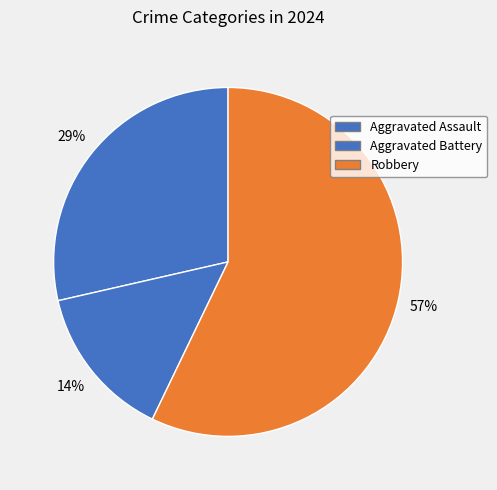

The Aggravated Assault slice represents 43% of the pie. True or false?

False